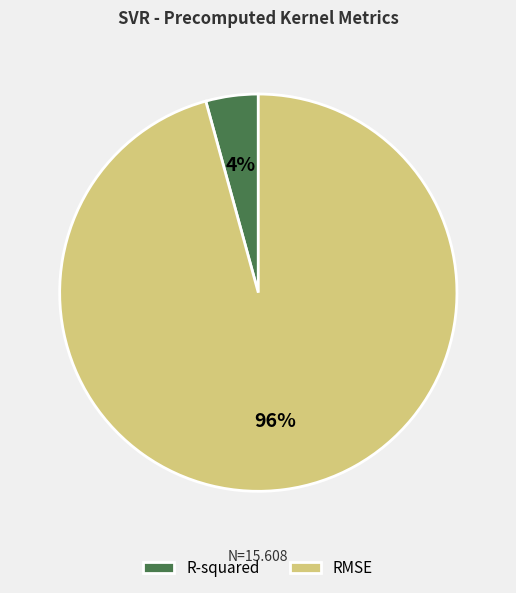

True or false: RMSE accounts for 86% of the total.

False